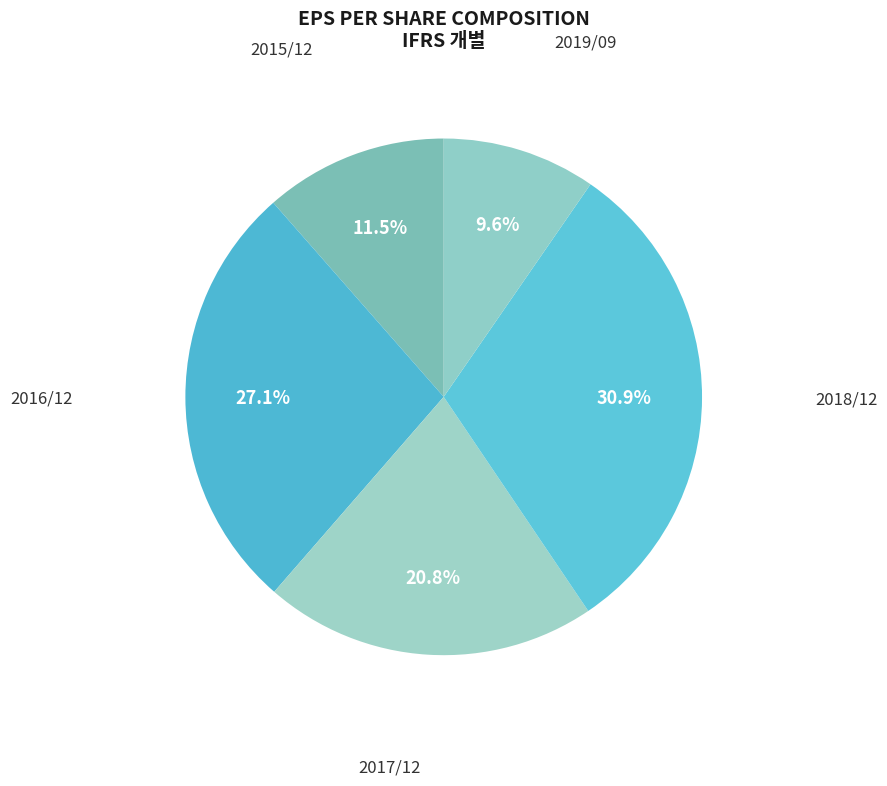

Which has a higher value, 2015/12 or 2017/12?

2017/12